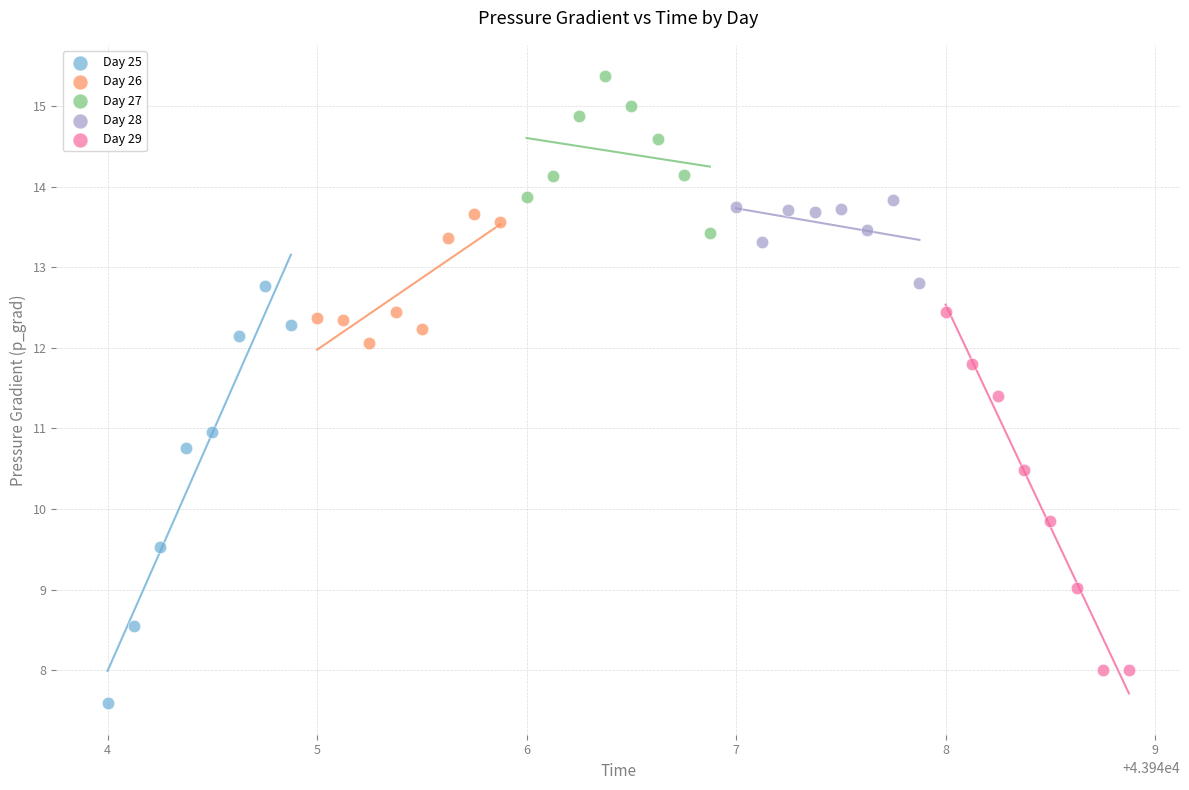

Which series contains the highest Y value?

Day 27